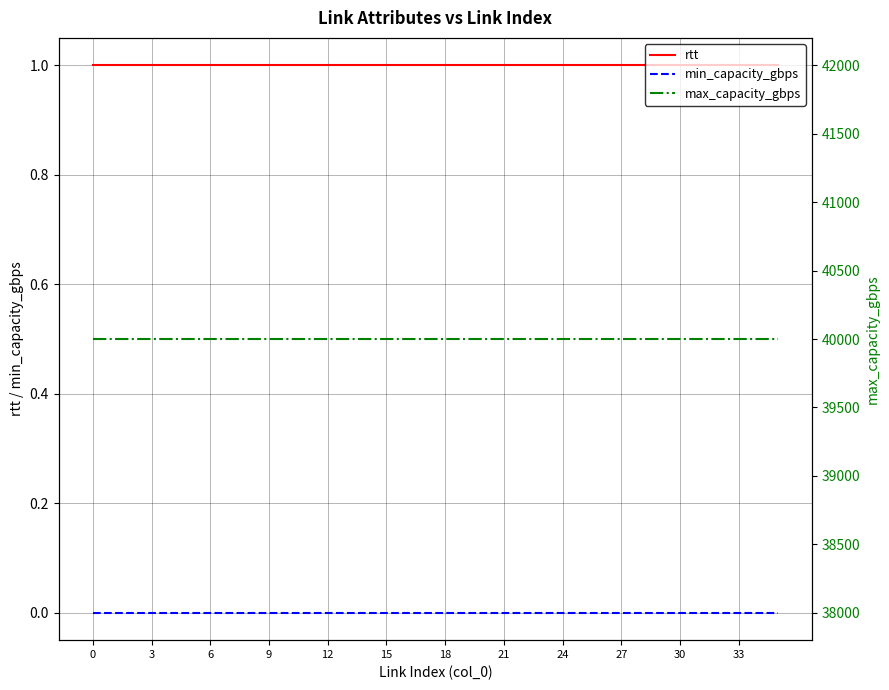

What is the value of the rtt point at the 5th from the left?

1